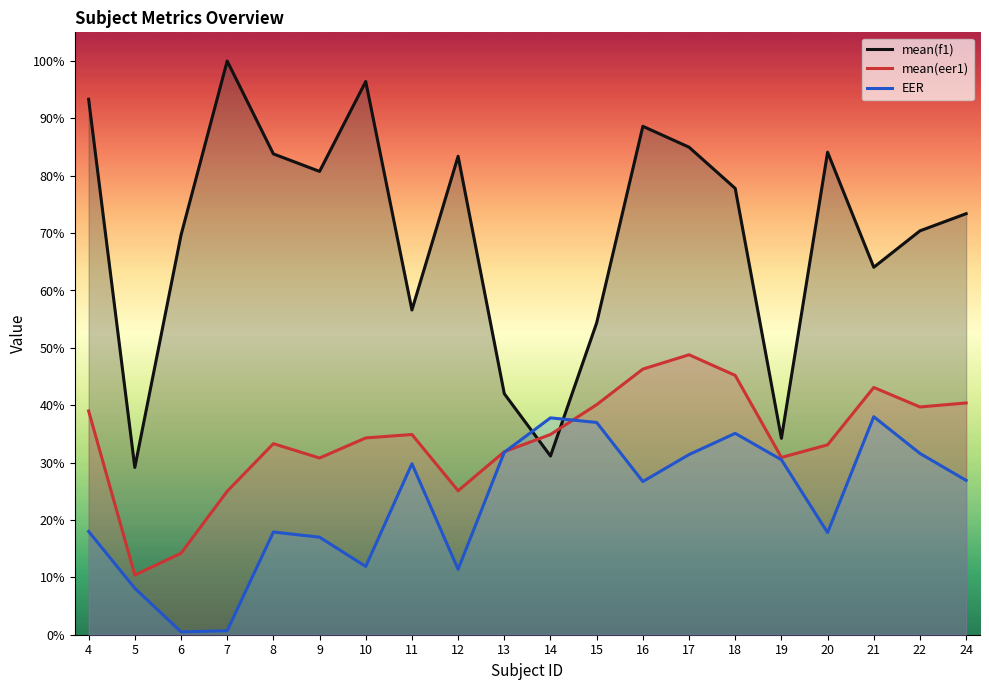

Which series ends up on top after the final intersection of EER and mean(eer1)?

mean(eer1)